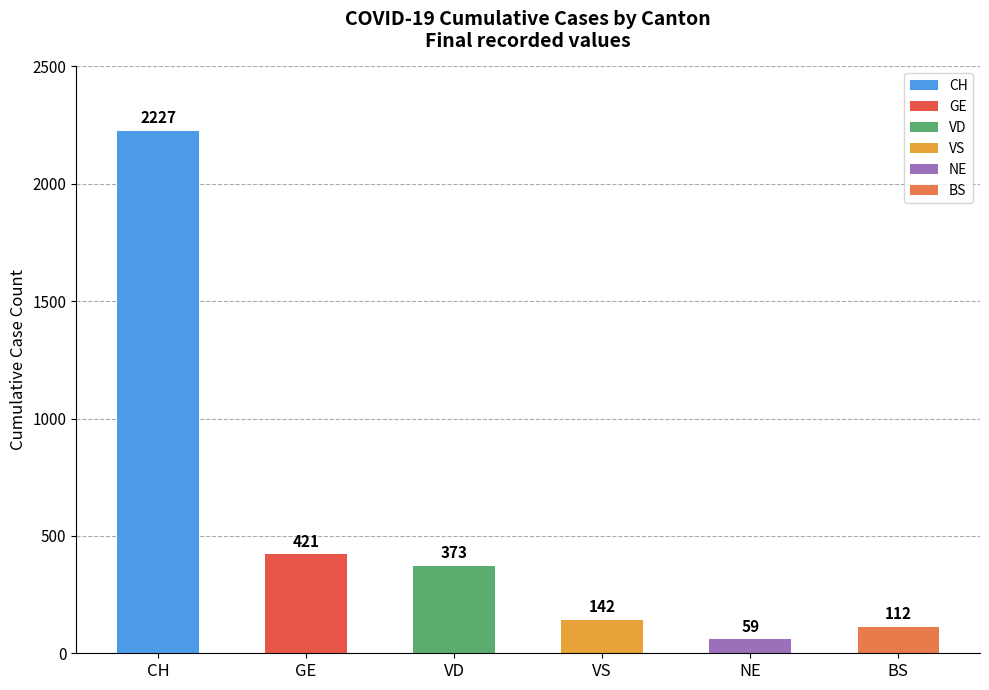

What is the difference between the maximum and minimum values?

2168